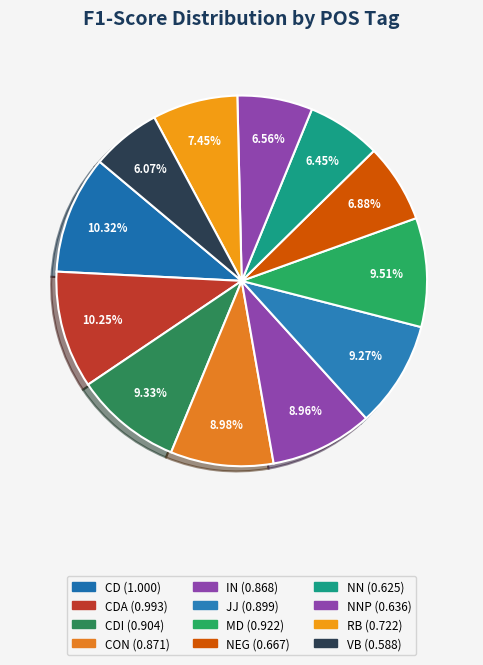

How many segments does this pie chart have?

12